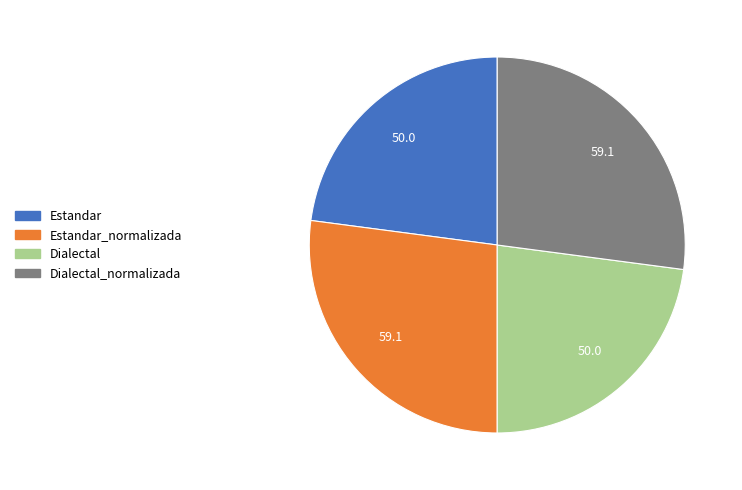

How many segments does this pie chart have?

4